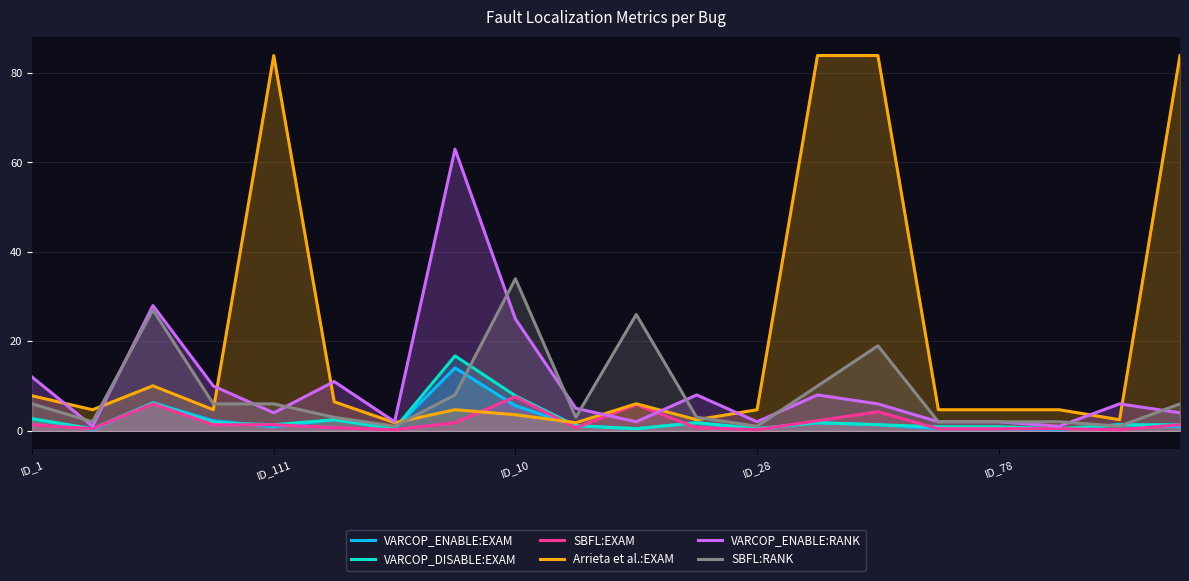

Which series has the widest spread of values?

Arrieta et al.:EXAM